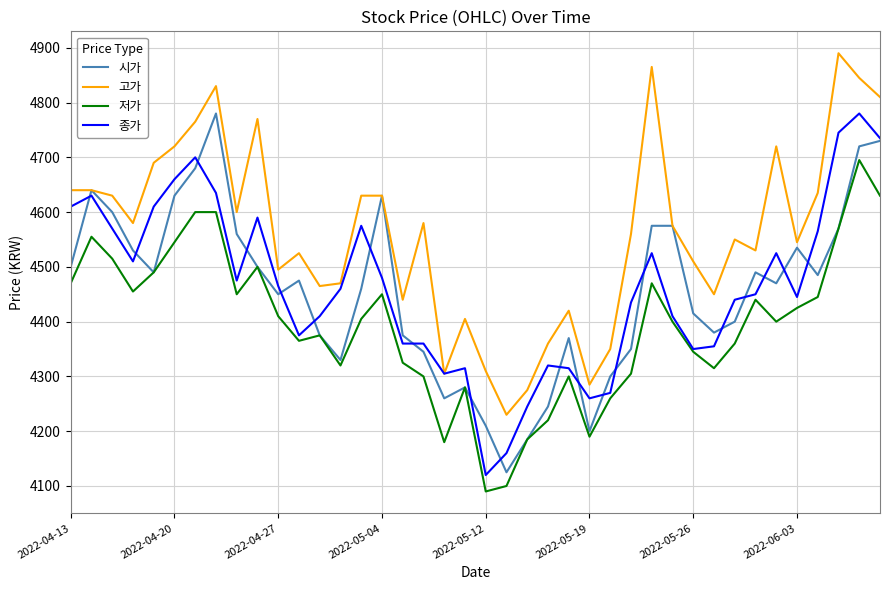

How many lines are shown in the chart?

4